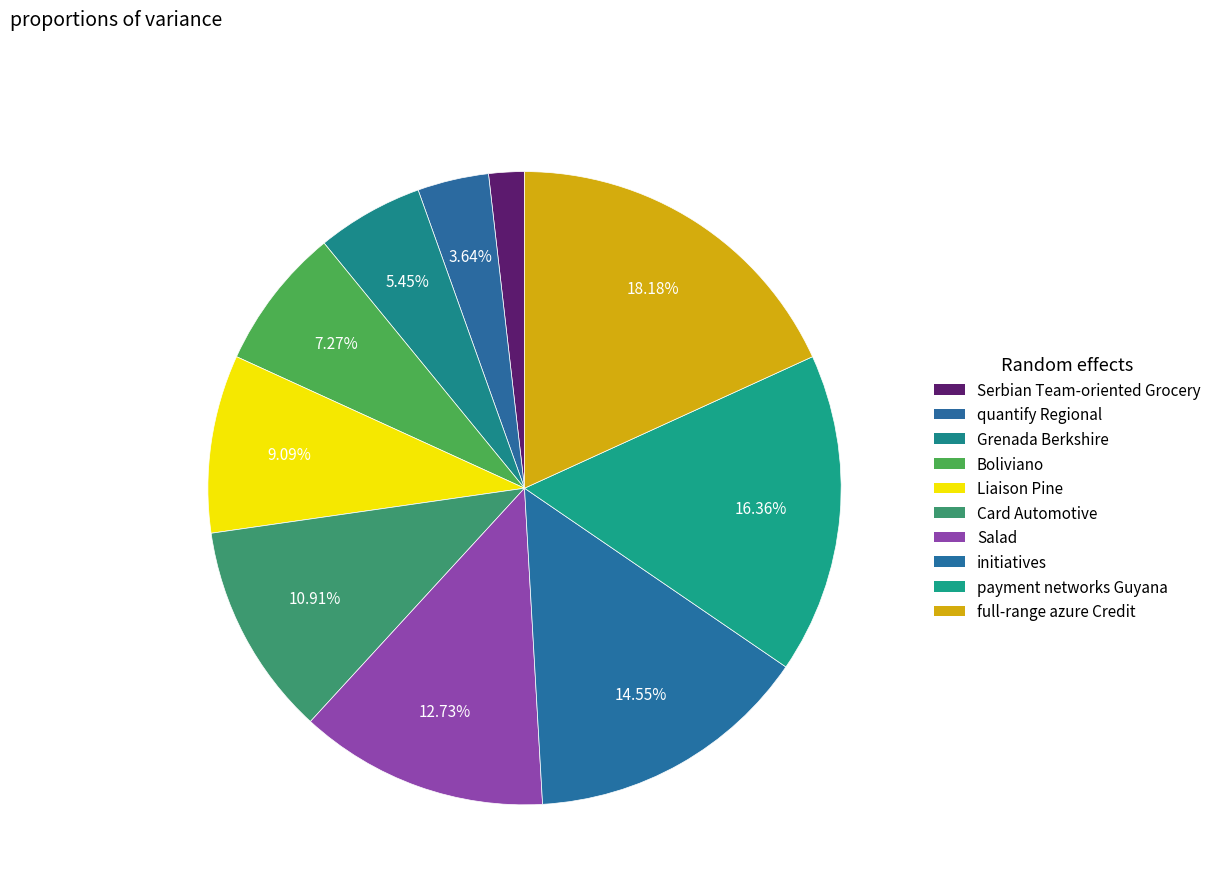

Is the sum of initiatives and Grenada Berkshire greater than half?

No